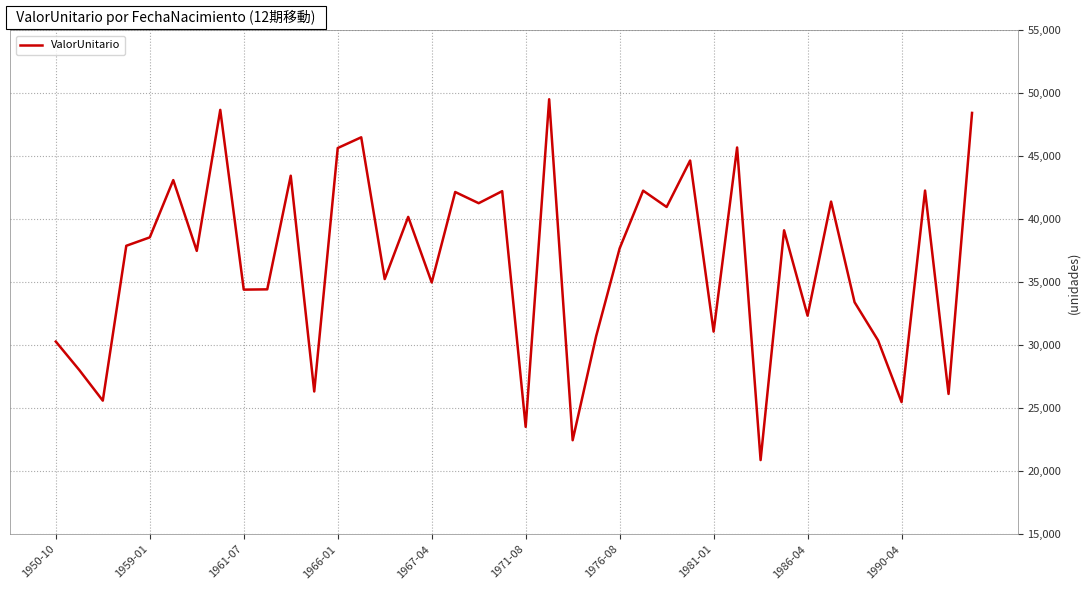

What is the greatest value displayed?

49536.0